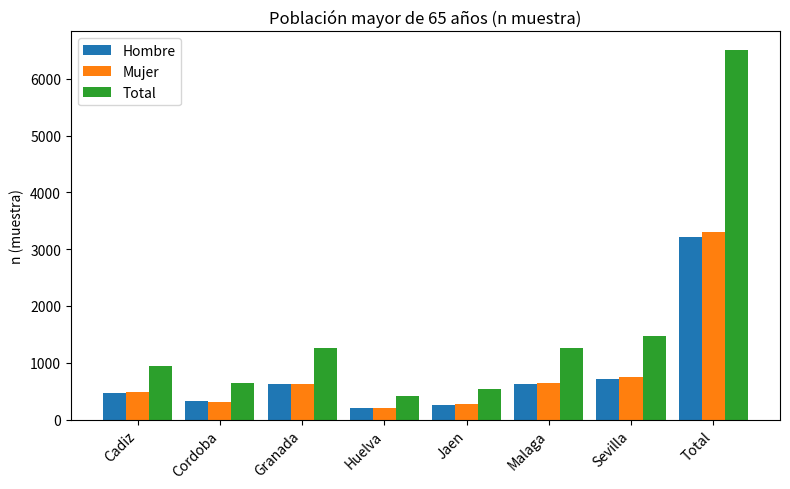

What is the maximum value shown in the chart?

6507